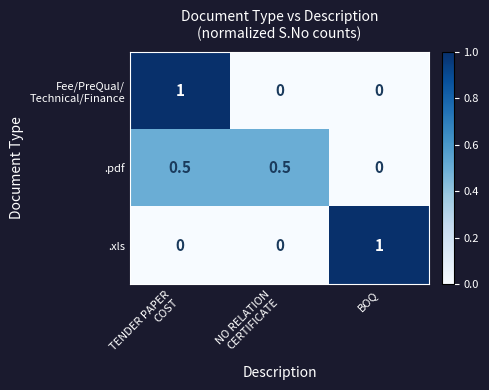

Is it true that .pdf equals 0.3 at BOQ?

False